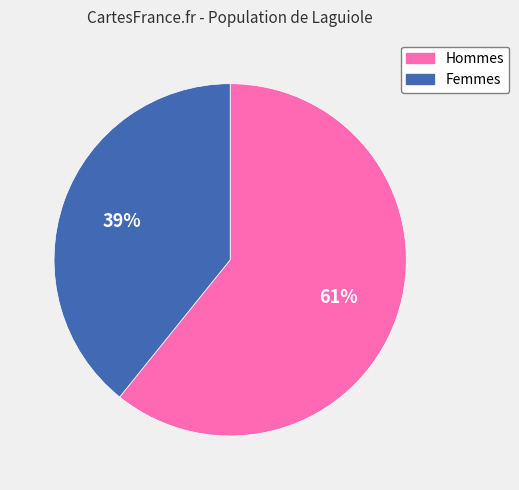

True or false: Hommes accounts for 67% of the total.

False